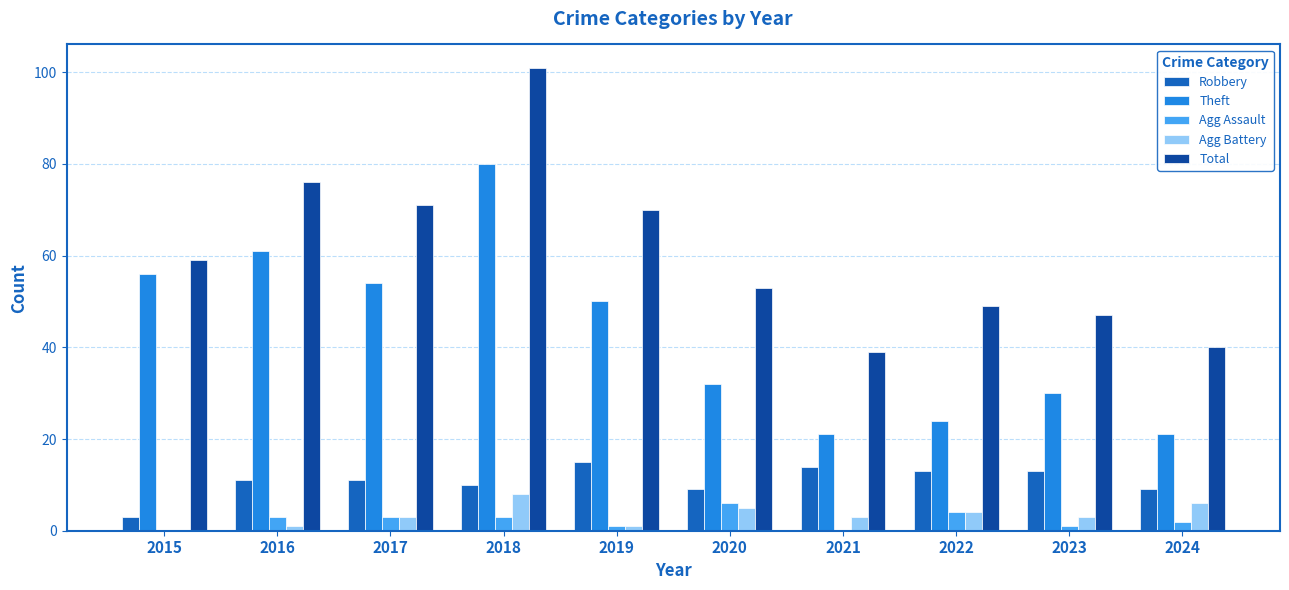

What is the sum of all Agg Battery values?

34